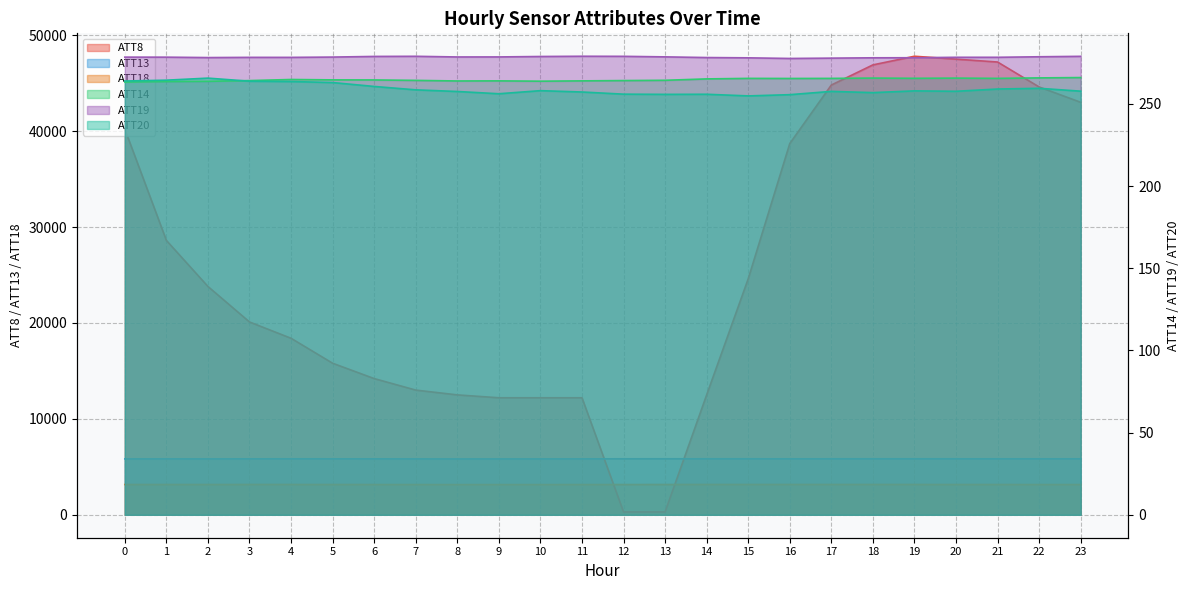

Which series has the widest spread of values?

ATT8